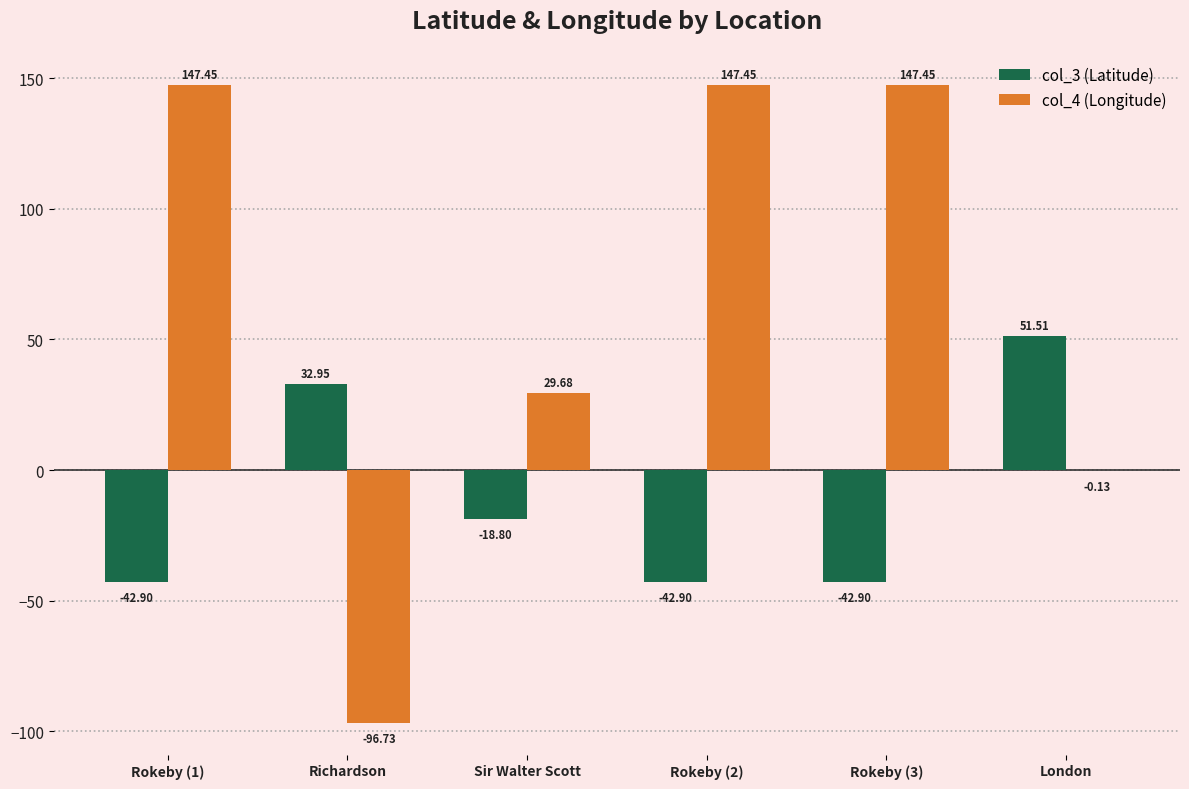

How many distinct data groups are displayed?

2